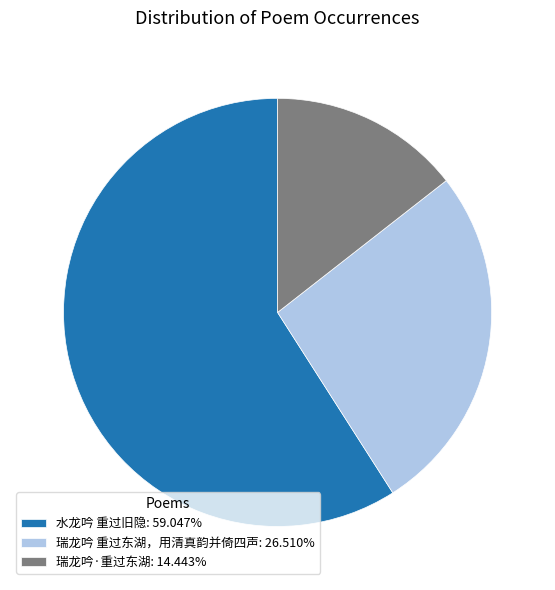

Is there any slice that represents more than half of the pie?

Yes